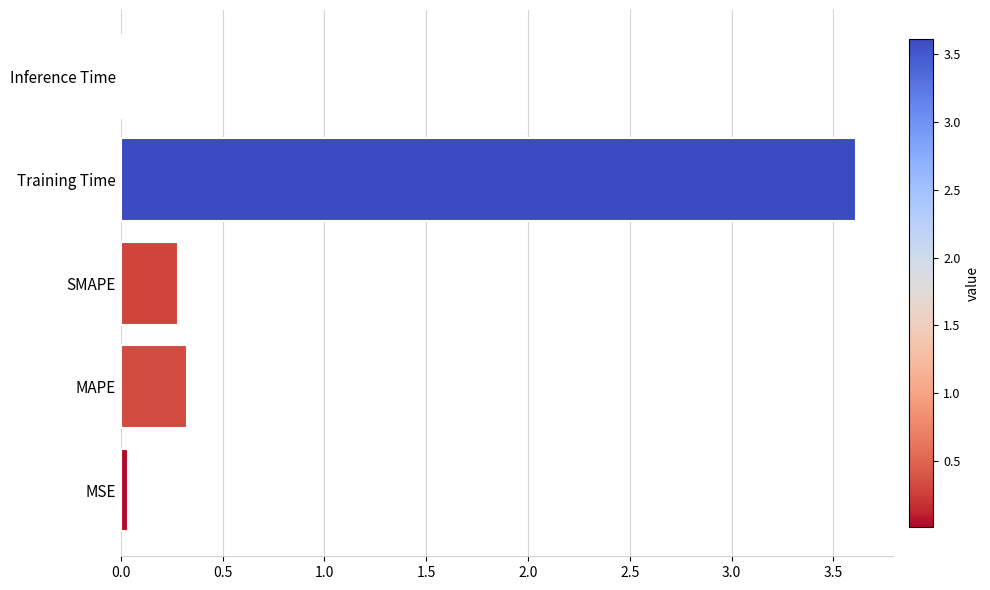

The value at SMAPE is 0.3. True or false?

True